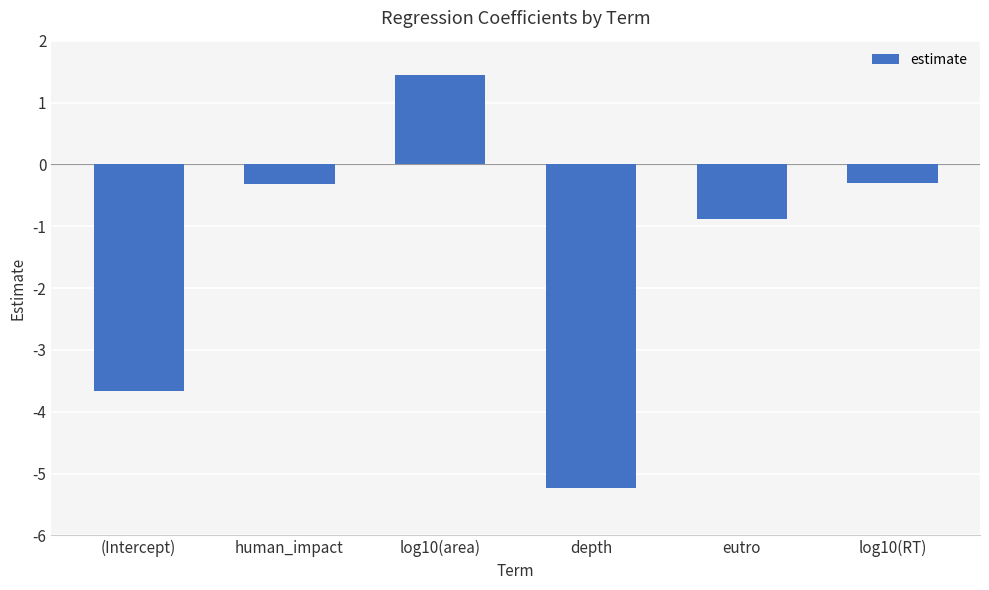

Read the value at log10(area).

1.4